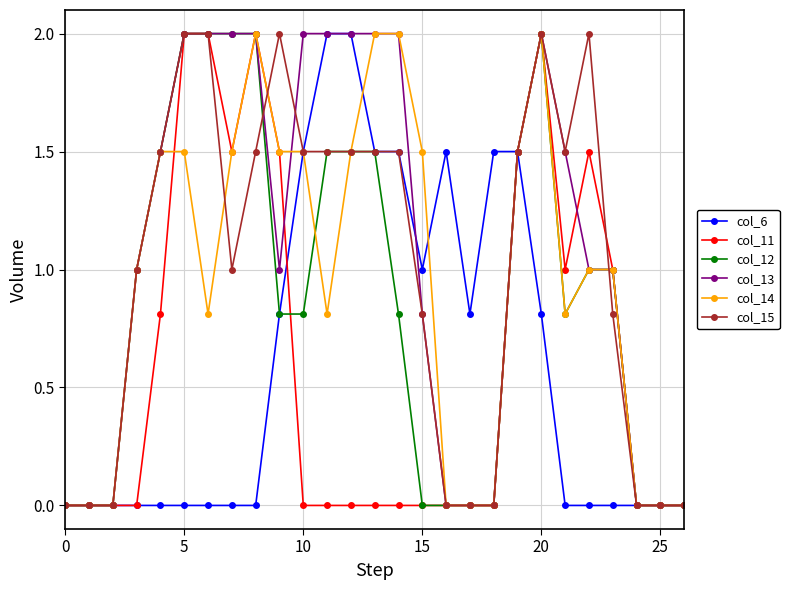

How many lines are shown in the chart?

6